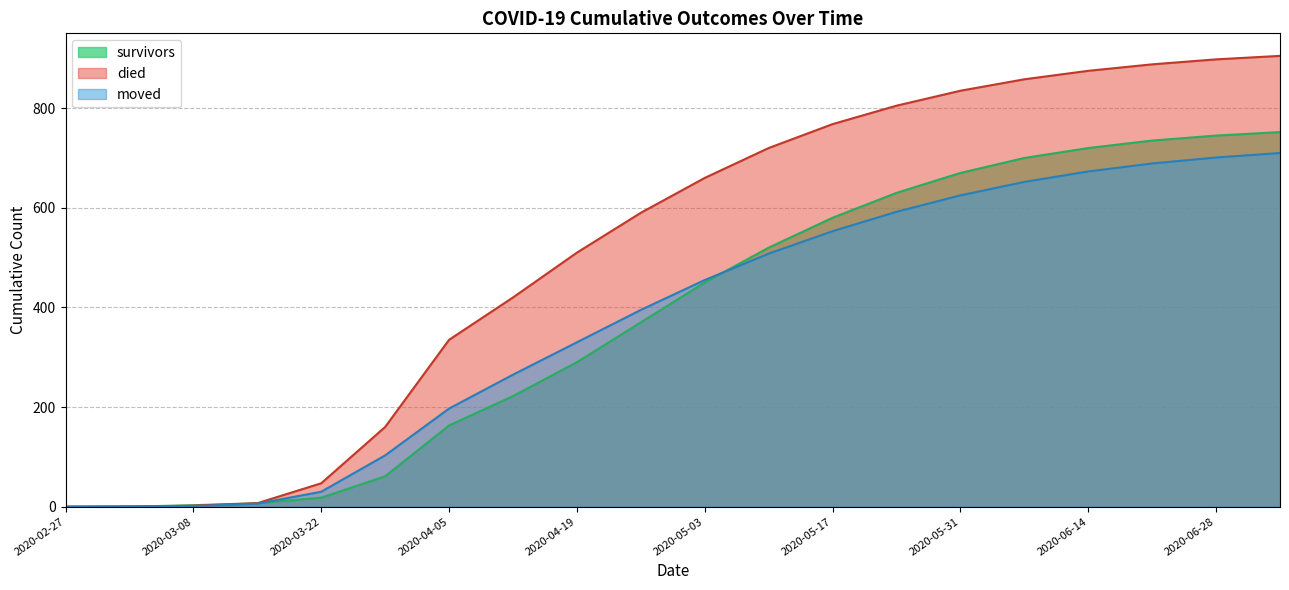

How many lines are shown in the chart?

3